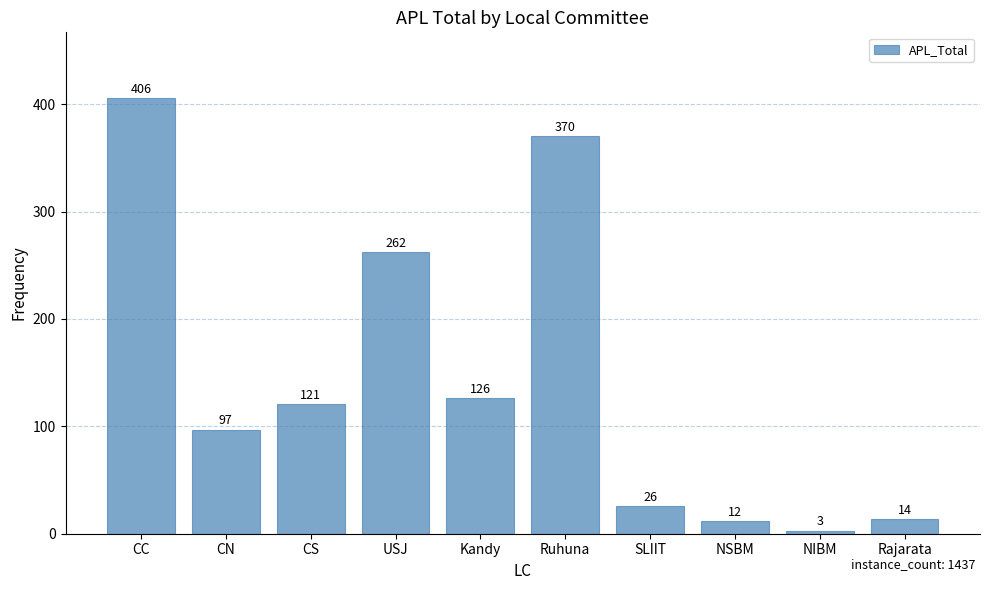

At which label does the data first exceed 121?

CC